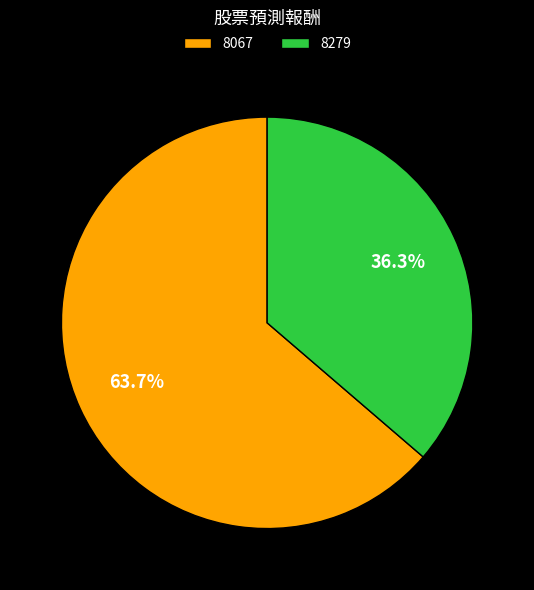

Which slice represents more than half of the pie?

8067